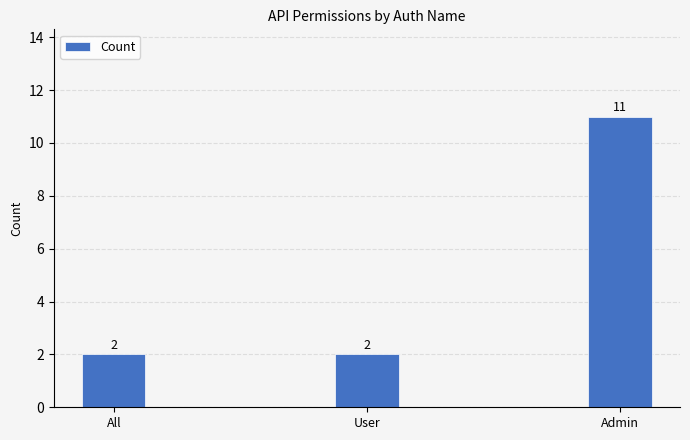

What position from the right is All?

3